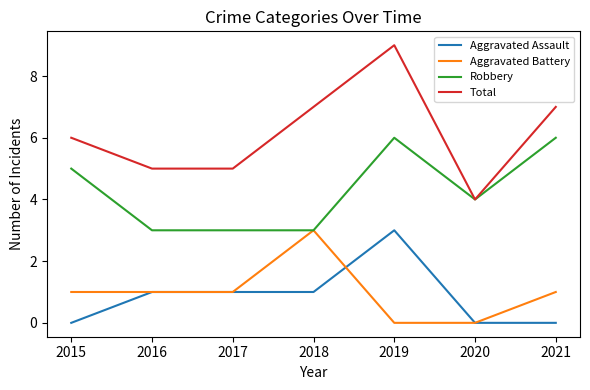

Which series has the largest total across all categories?

Total